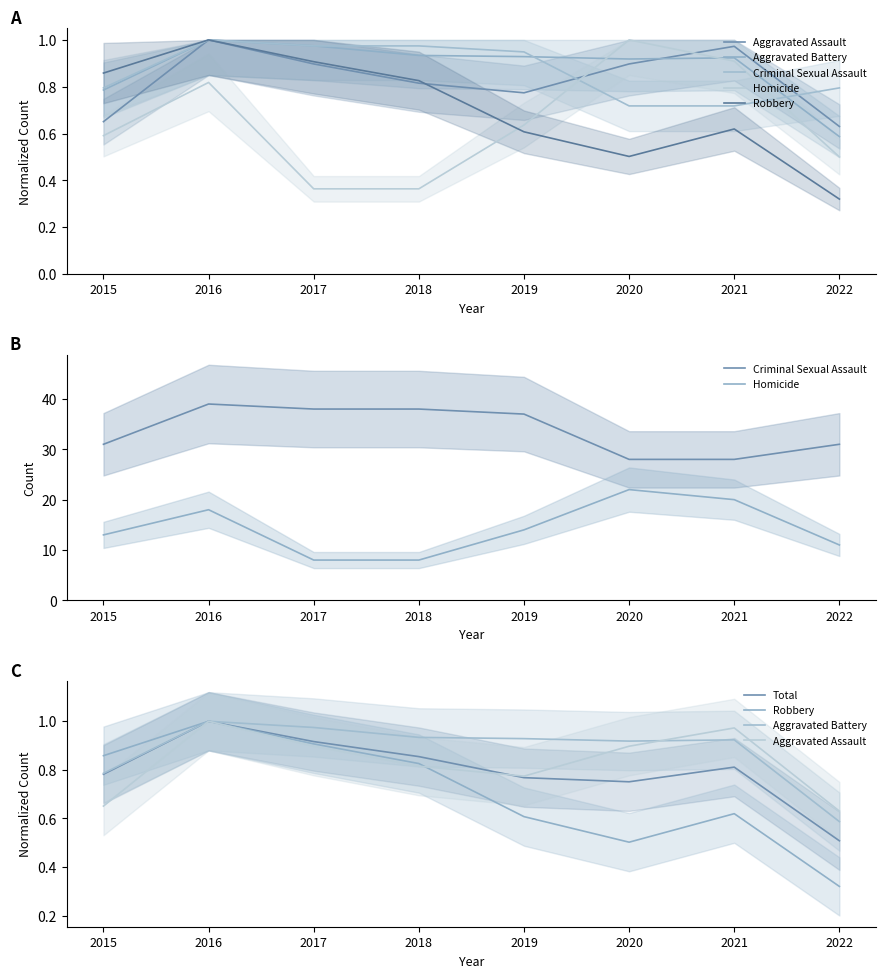

Between 2017 and 2018, which series saw the biggest shift?

Aggravated Assault